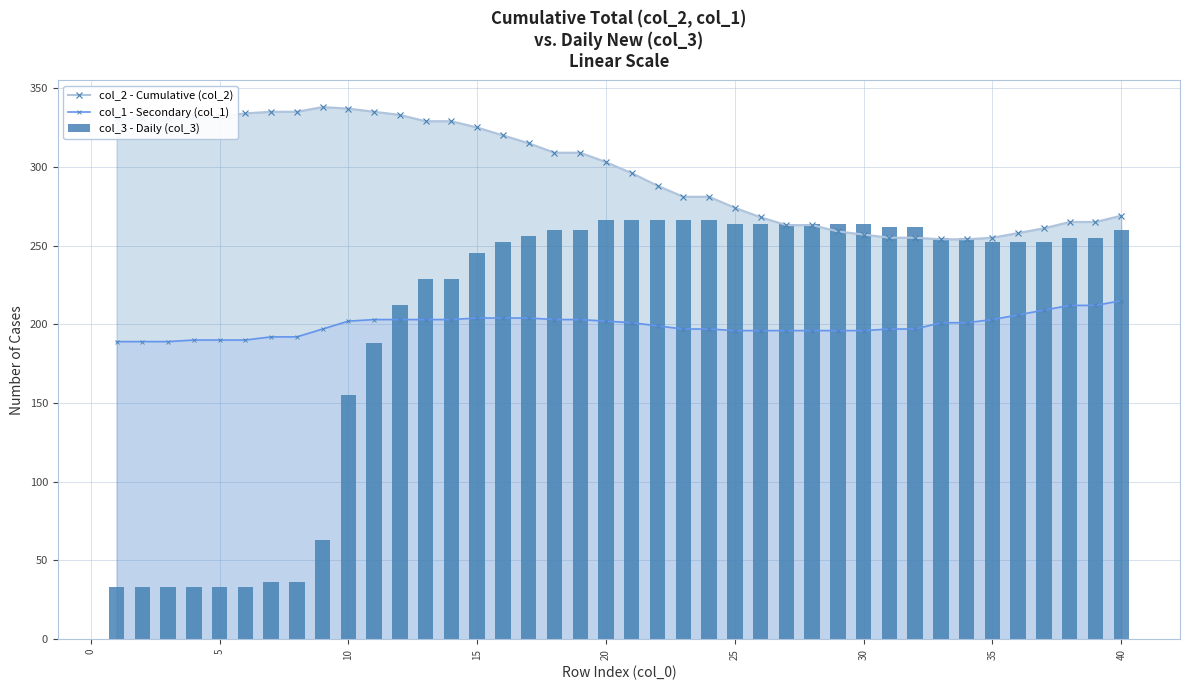

True or false: col_2 - Cumulative (col_2) has more than 0 points higher than both neighbors.

True